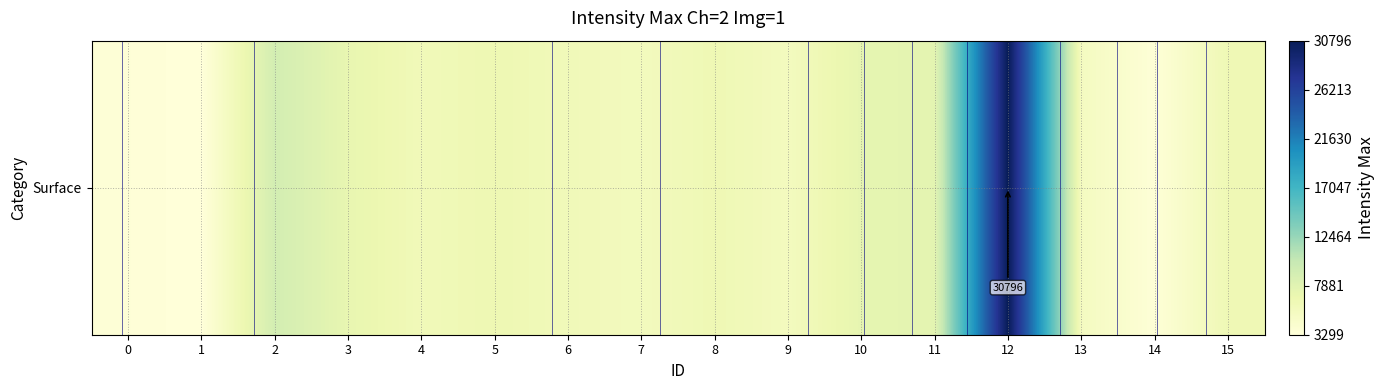

Reading right to left, extract all data points from this chart.

6397	3515	5409	30796	7608	7371	5575	6433	5661	6043	6539	6072	7184	9126	3299	3521